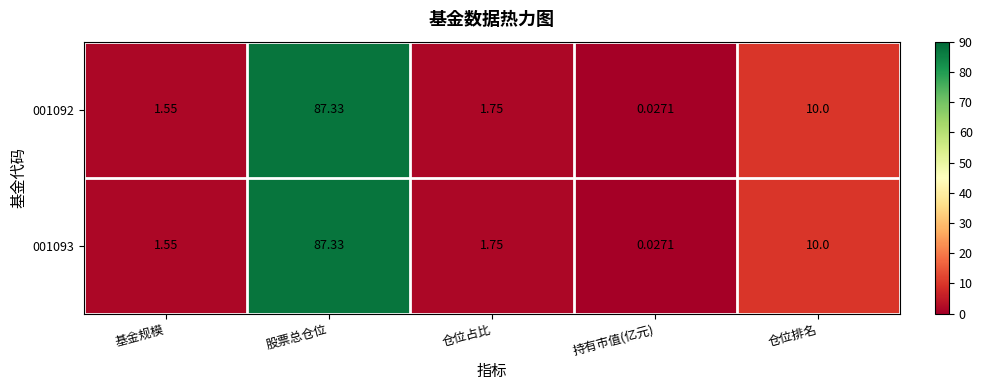

How many categories are shown in the chart?

5